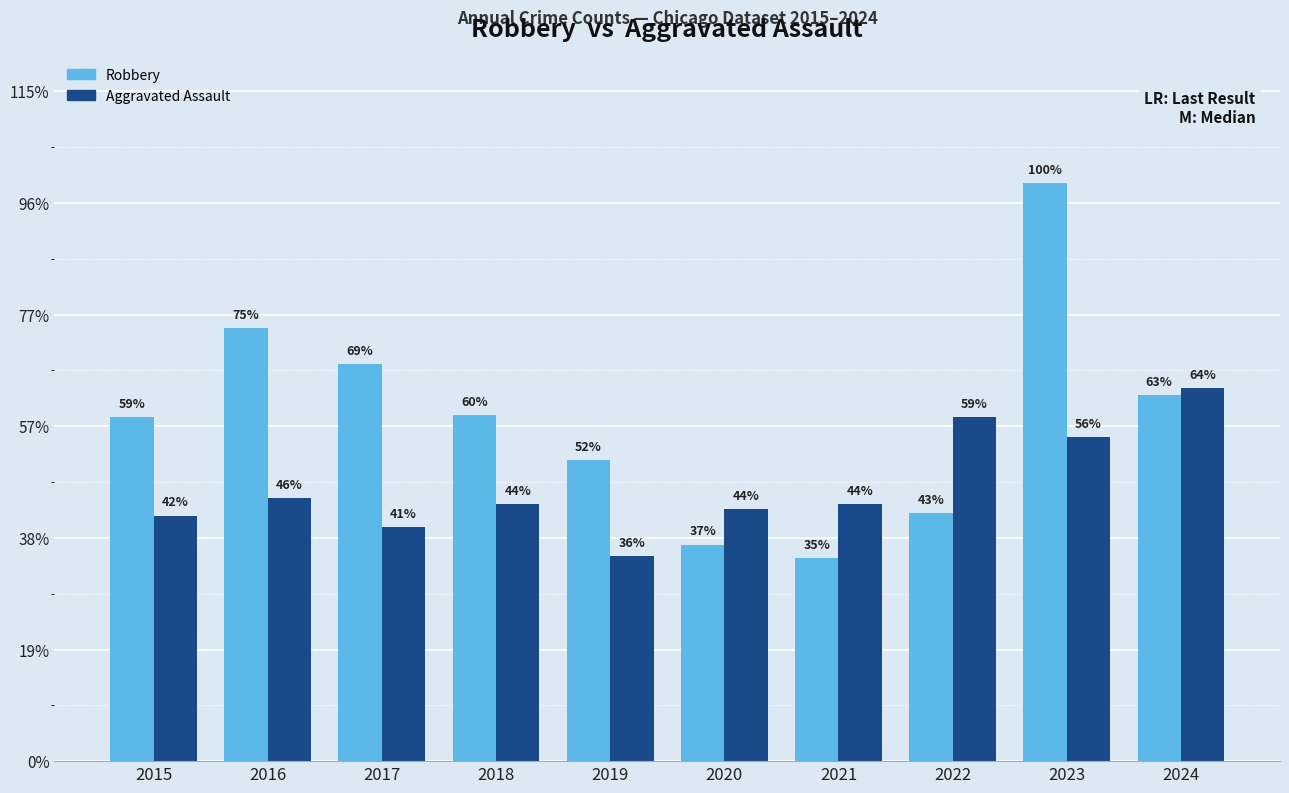

Are the bars horizontal?

No